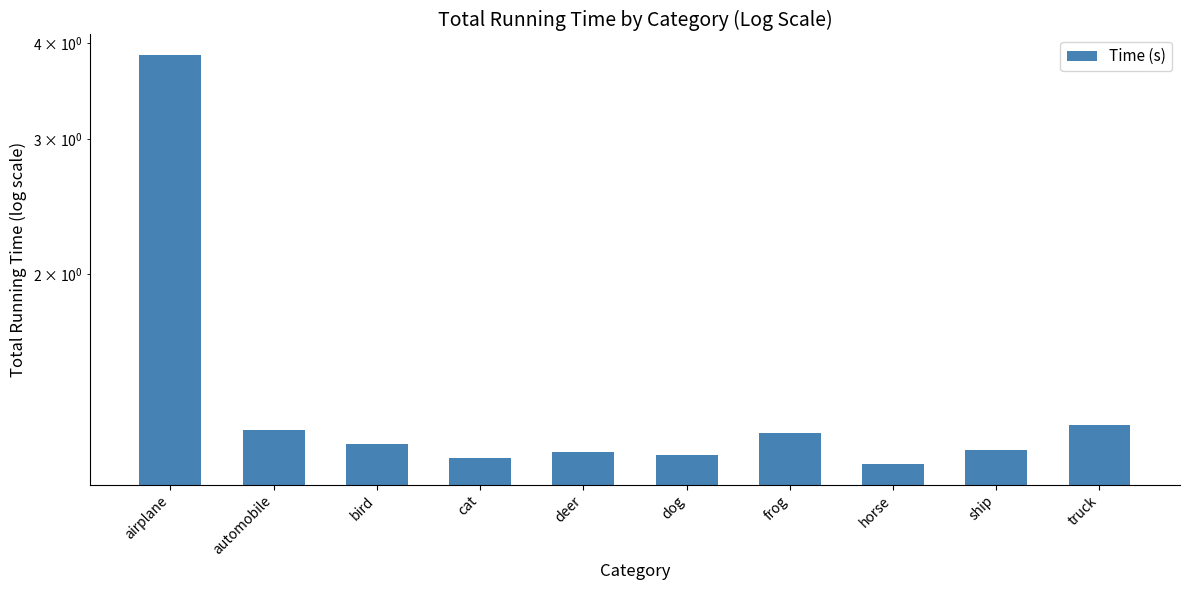

Where is the data nearest to the value 2?

truck